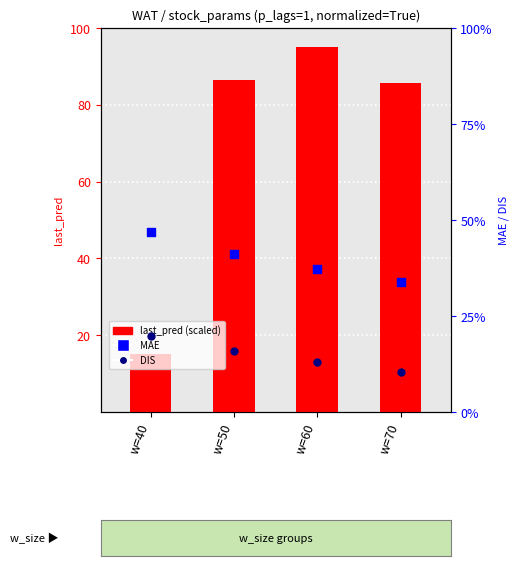

Which series has the largest Y range (max minus min)?

last_pred (scaled)